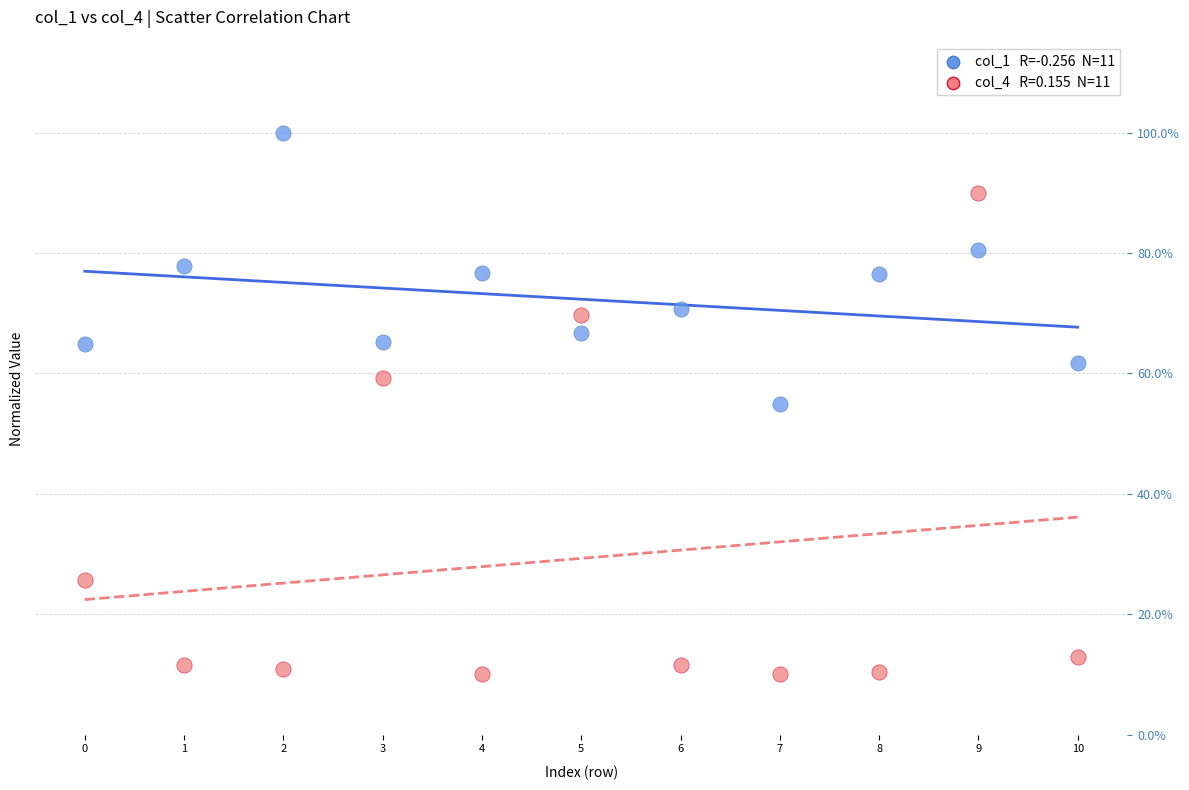

Across all data points, what is the range of Y values (max minus min)?

90.0